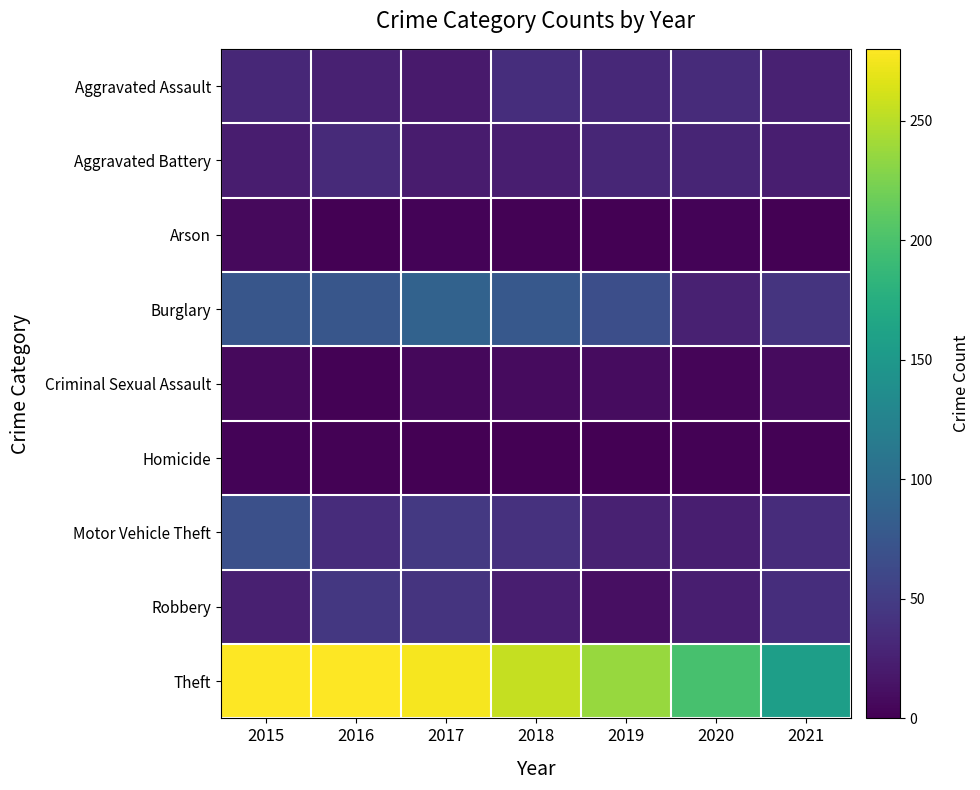

What is the spread (max minus min) of values at 2020?

197